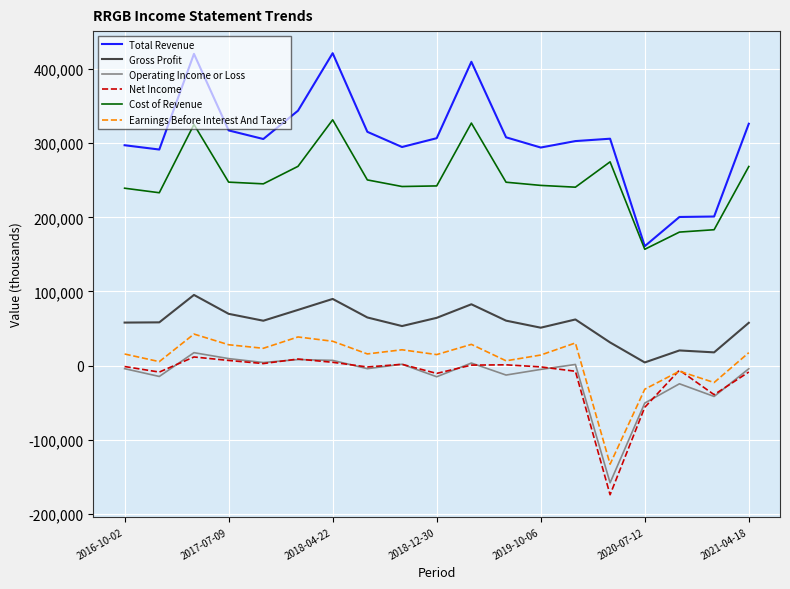

True or false: Cost of Revenue and Earnings Before Interest And Taxes intersect in this chart.

False